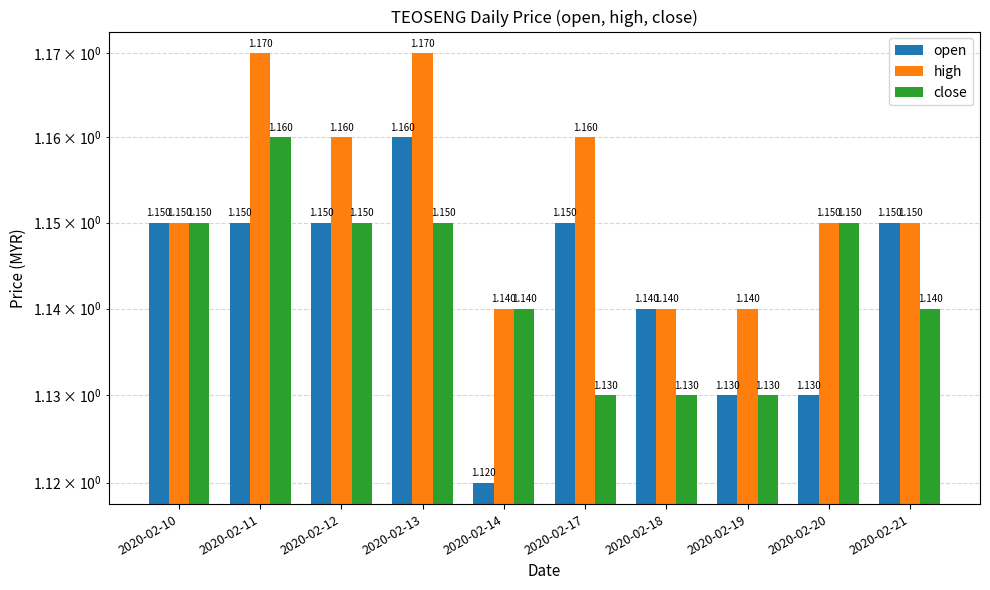

Reading left to right, what are all the values shown in this chart?

open: 1.1	1.1	1.1	1.2	1.1	1.1	1.1	1.1	1.1	1.1
high: 1.1	1.2	1.2	1.2	1.1	1.2	1.1	1.1	1.1	1.1
close: 1.1	1.2	1.1	1.1	1.1	1.1	1.1	1.1	1.1	1.1